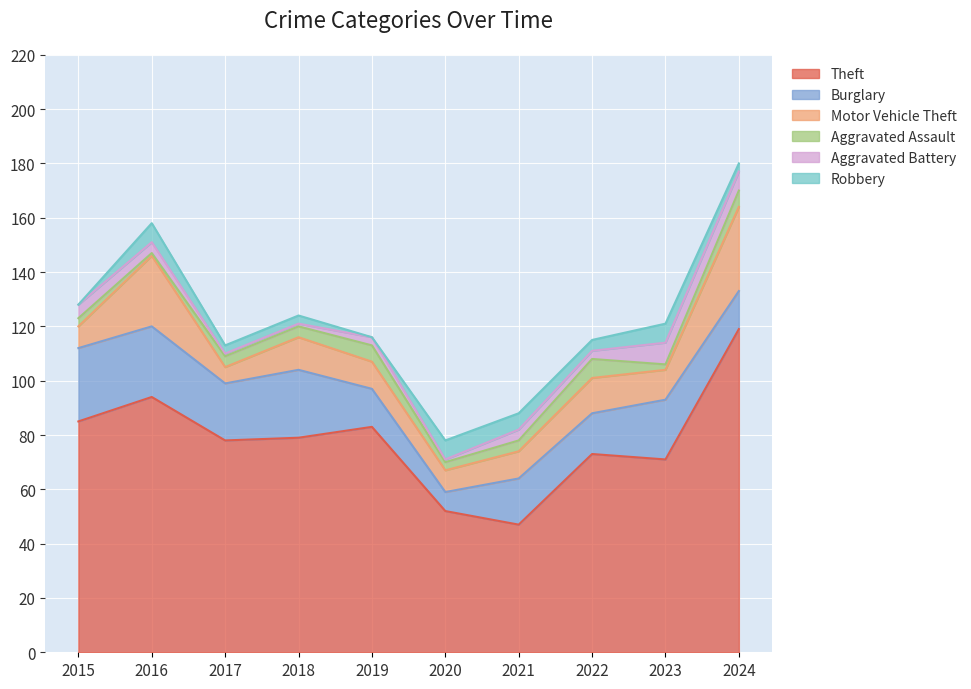

After their last crossing, which series has the higher values: Aggravated Battery or Robbery?

Aggravated Battery